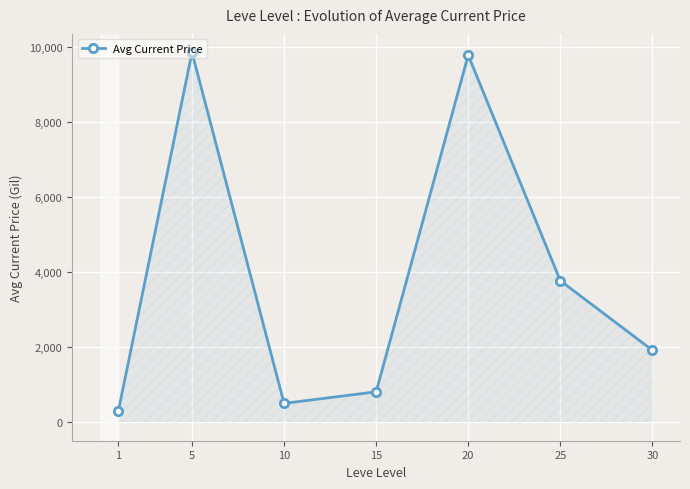

How many points are lower than both their immediate neighbors (excluding endpoints)?

1